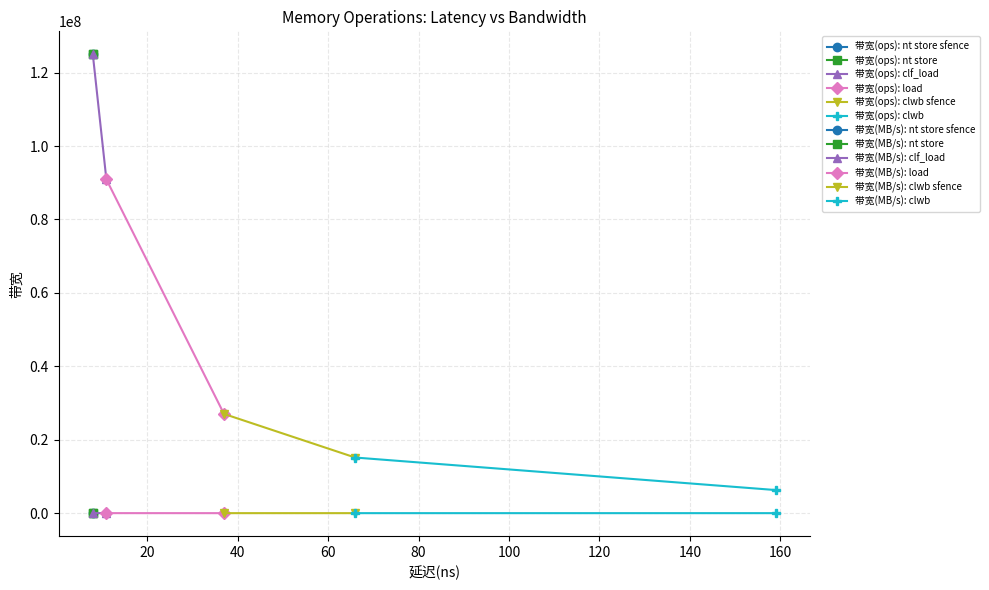

At which label is 带宽(MB/s) closest to 4201?

clf_load